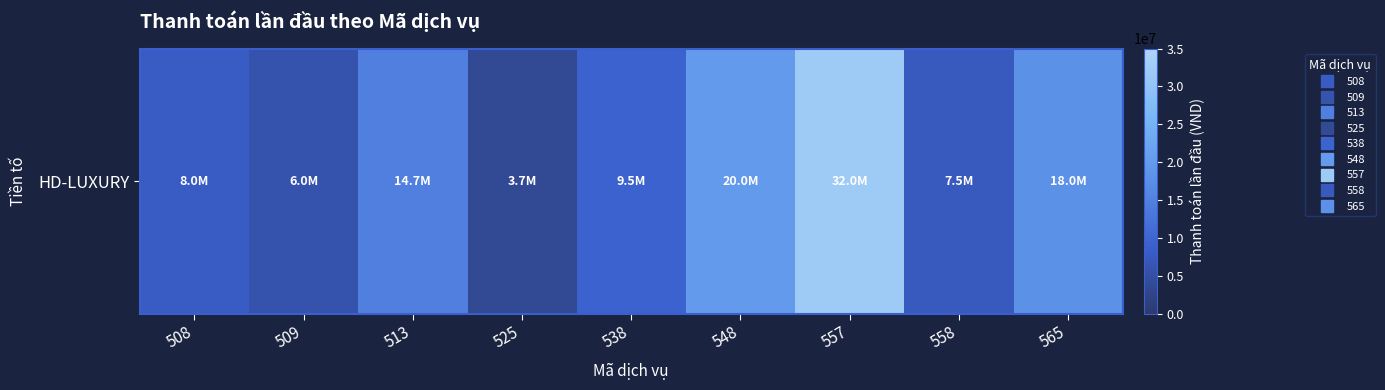

The chart shows a value of 6413333 at 557. True or false?

False